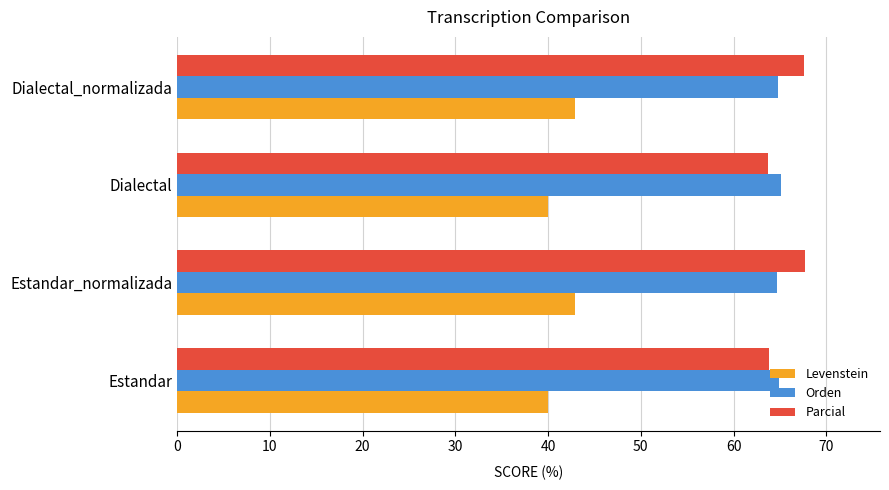

What is the total value across all series at Dialectal?

168.8